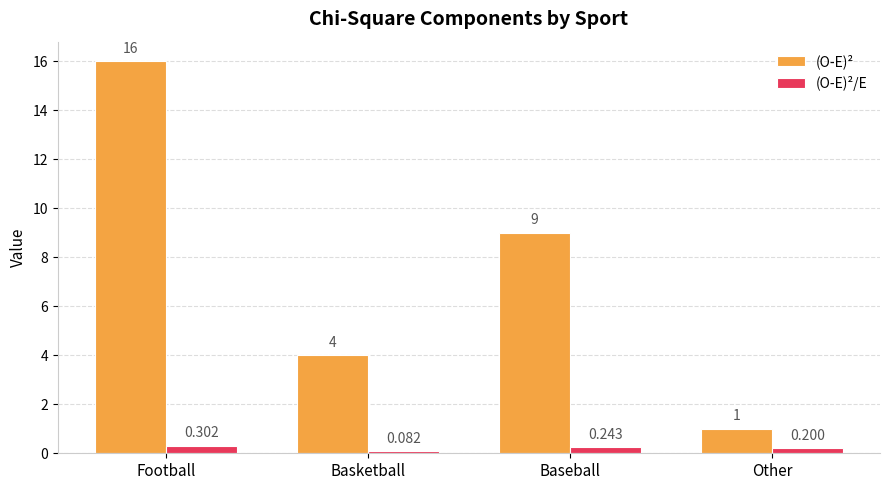

What is the spread (max minus min) of values at Football?

15.7